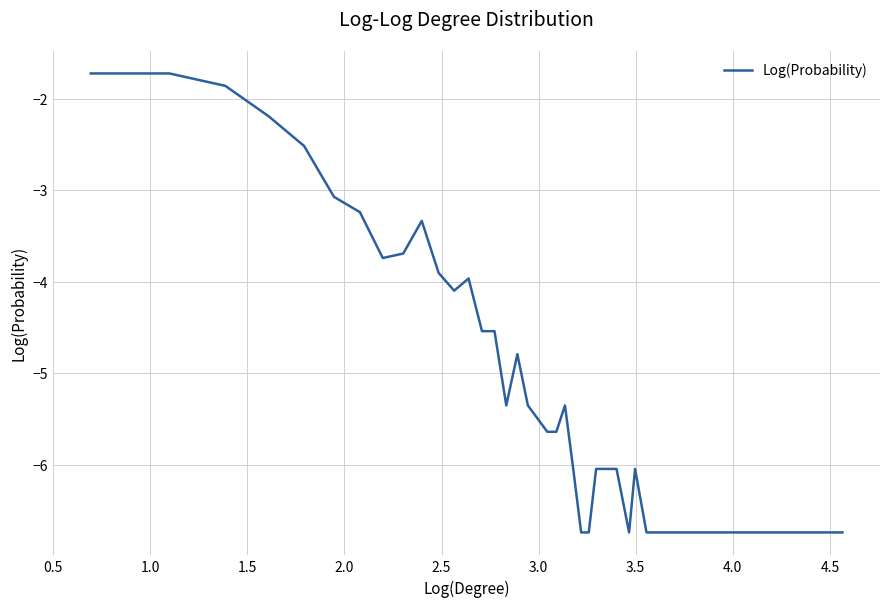

What is the greatest value displayed?

-1.7